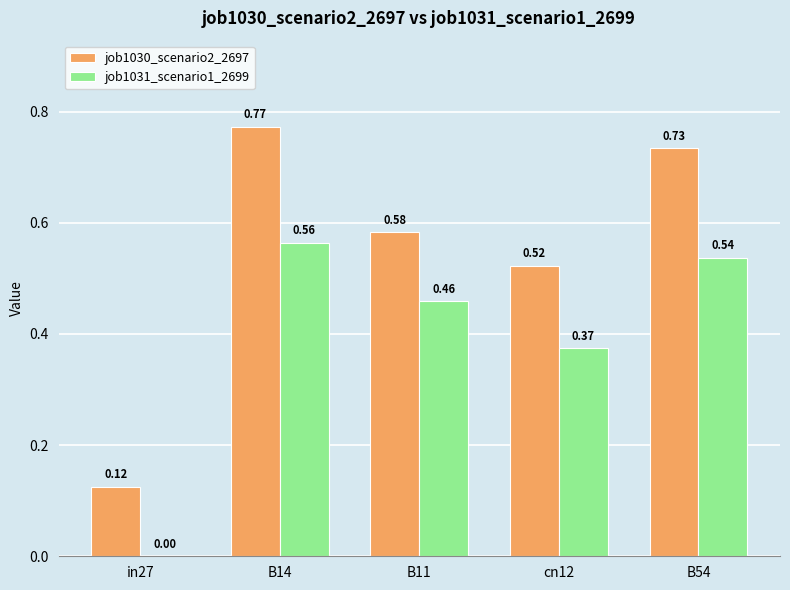

Which series has the largest total across all categories?

job1030_scenario2_2697